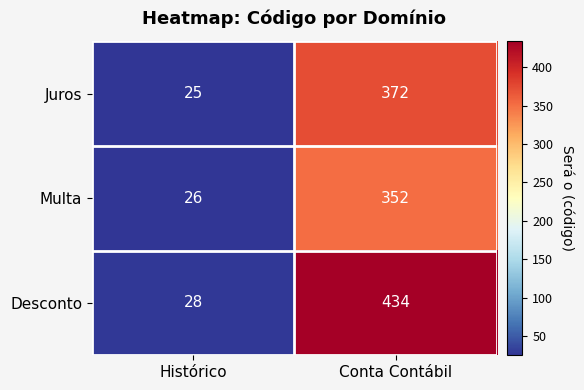

Reading right to left, what are all the values shown in this chart?

Juros: Conta Contábil=372	Histórico=25
Multa: Conta Contábil=352	Histórico=26
Desconto: Conta Contábil=434	Histórico=28